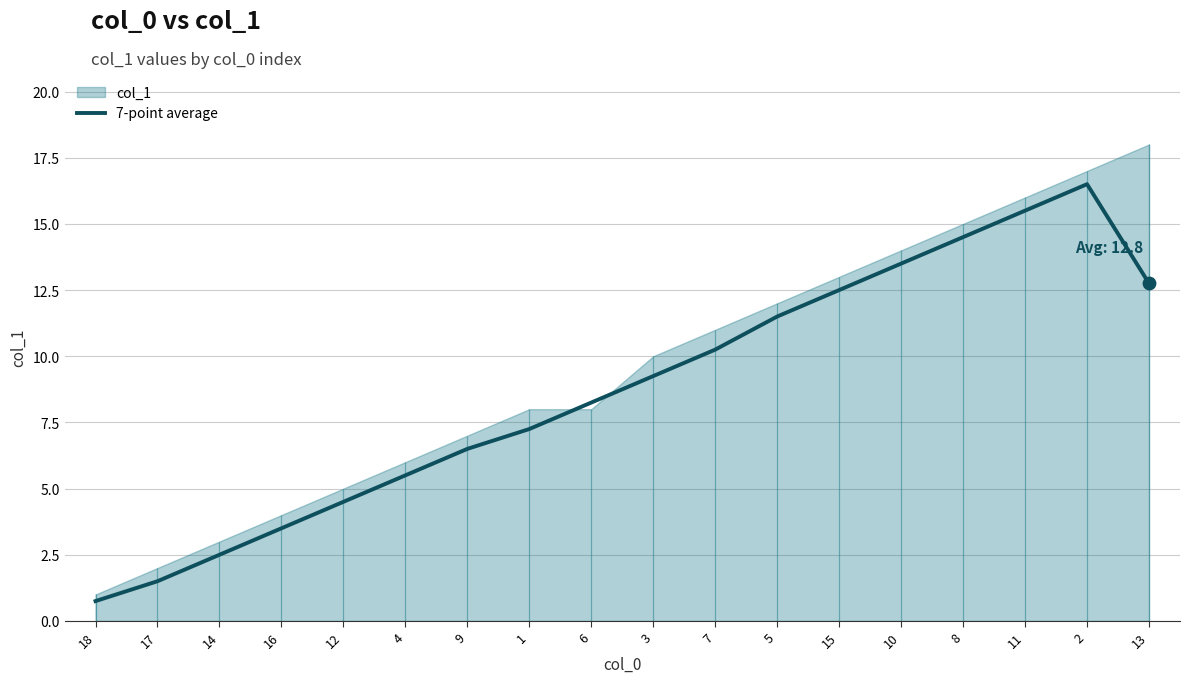

Approximately how many times larger is the value at 12 compared to 14?

1.8